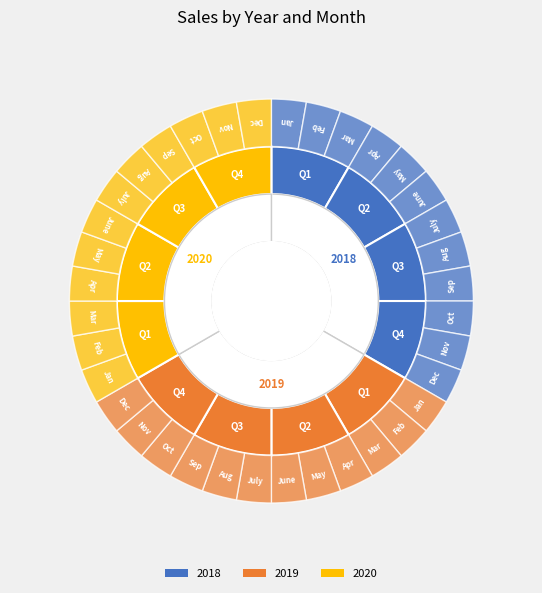

Count the number of slices in the pie.

12